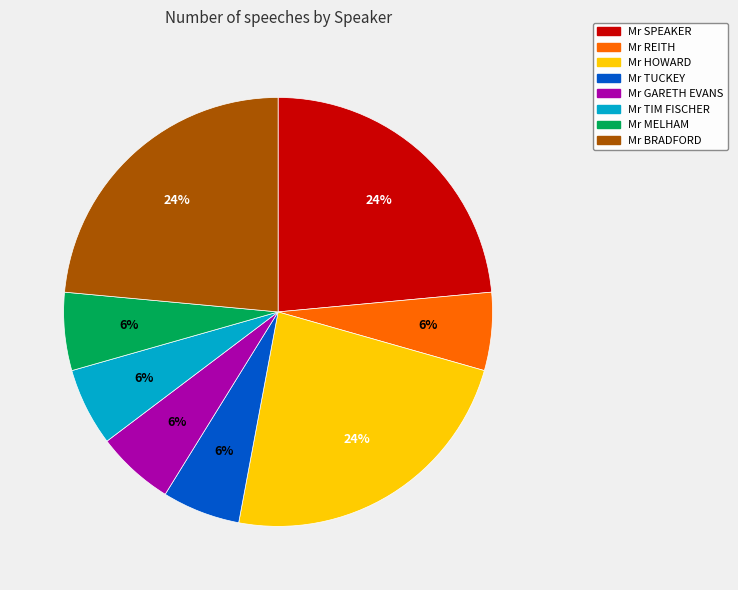

What is the ratio of the value at Mr BRADFORD to the value at Mr TIM FISCHER?

4.0